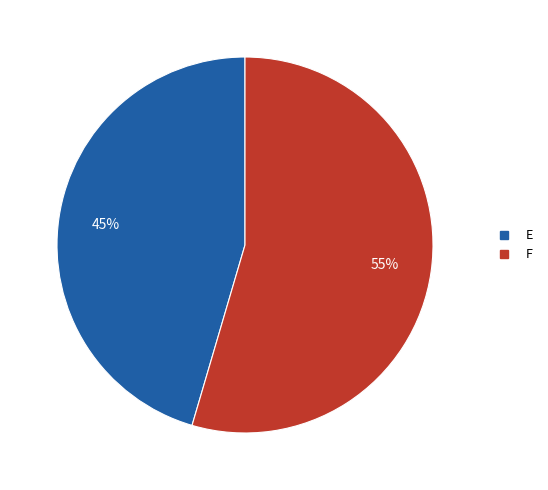

To the nearest percent, what is the average slice percentage?

50%